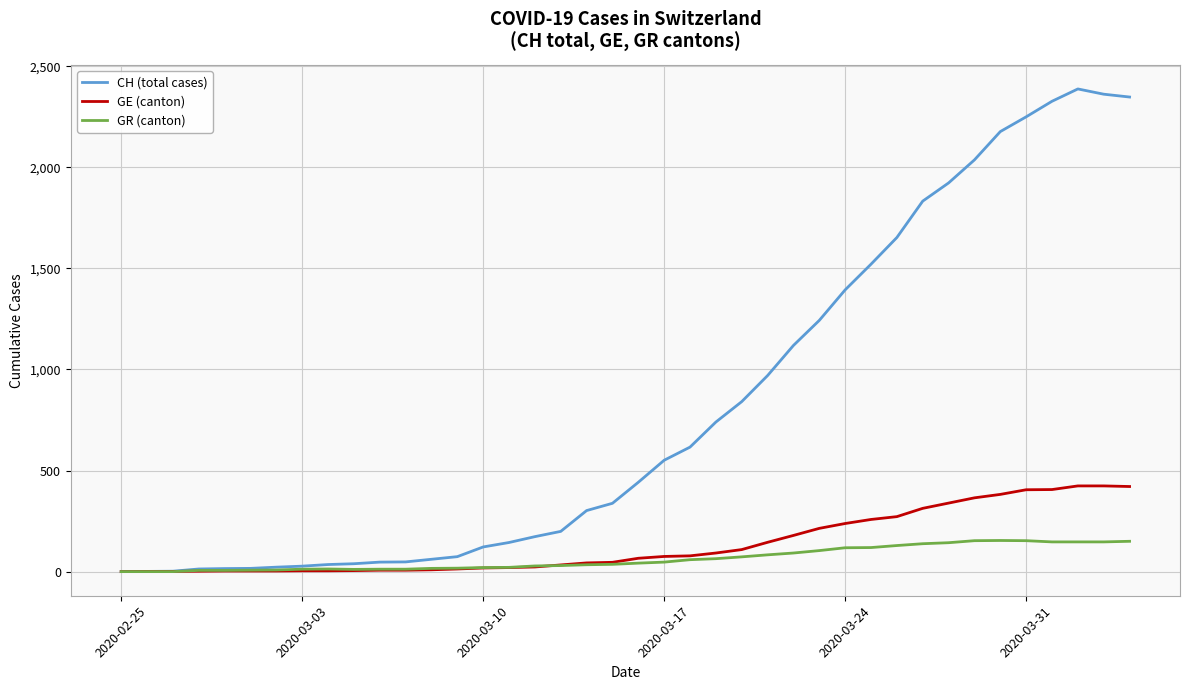

Which series has the largest range (max minus min)?

CH (total cases)